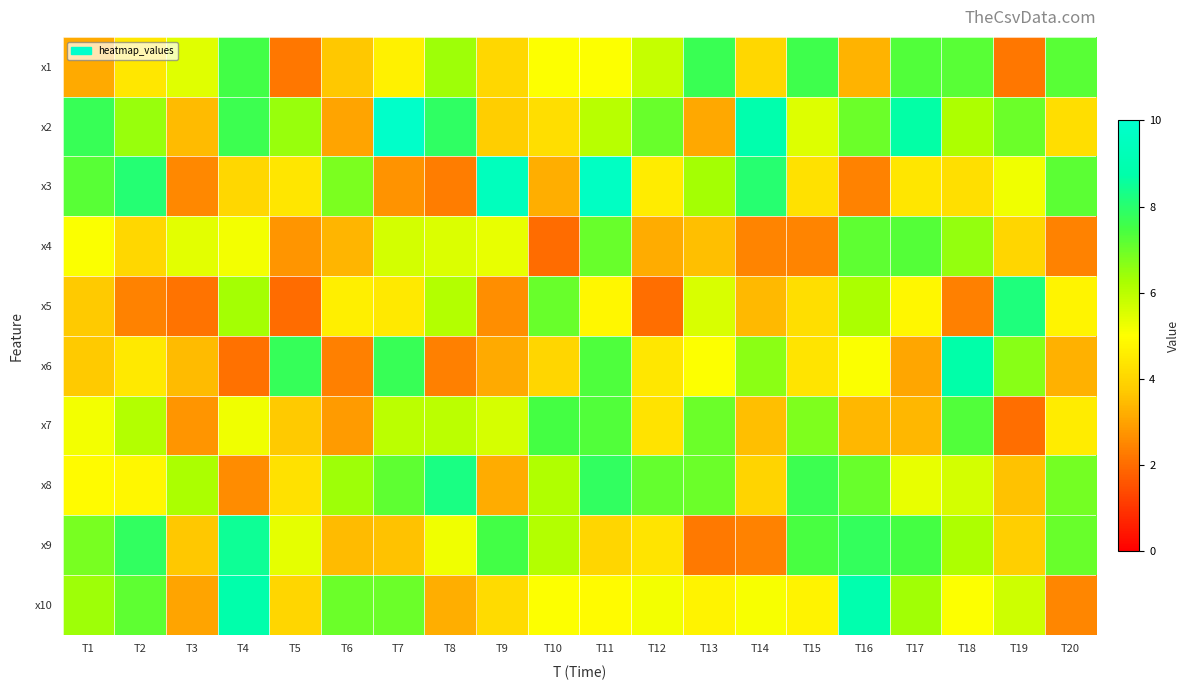

What is the maximum value shown in the chart?

9.9